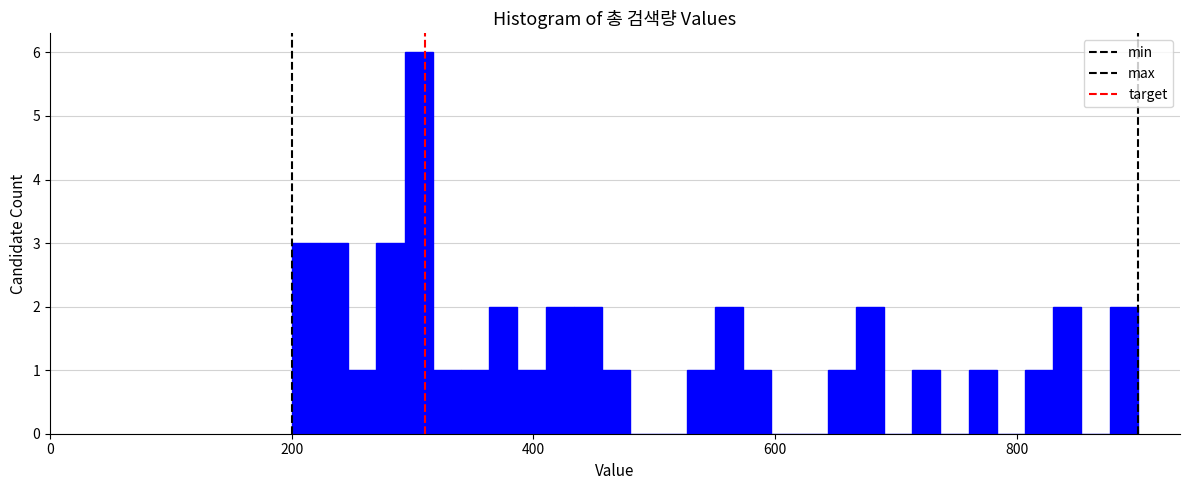

Read against the x-axis, roughly where is the centre of the tallest bar?

300